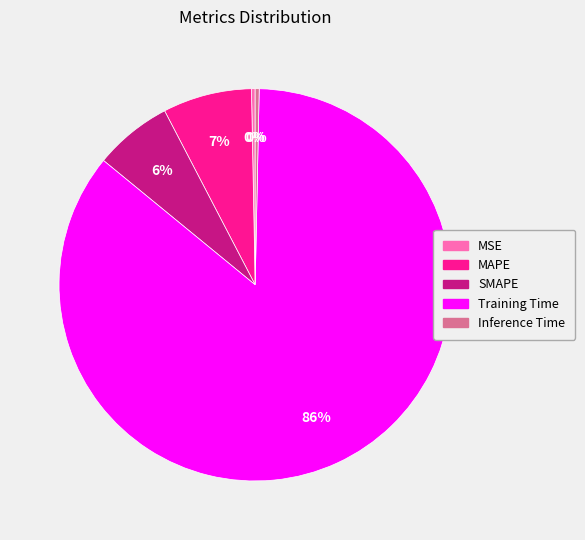

Does any single category account for the majority?

Yes